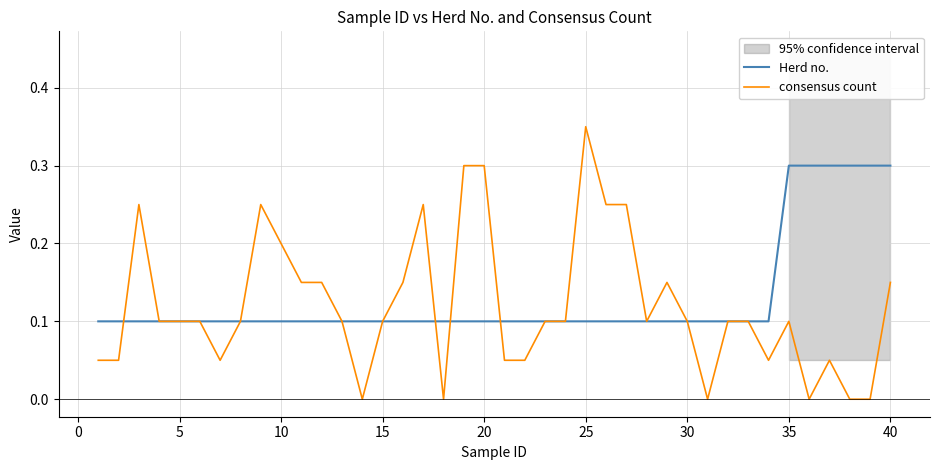

How many intersections are there between Herd no. and consensus count?

4